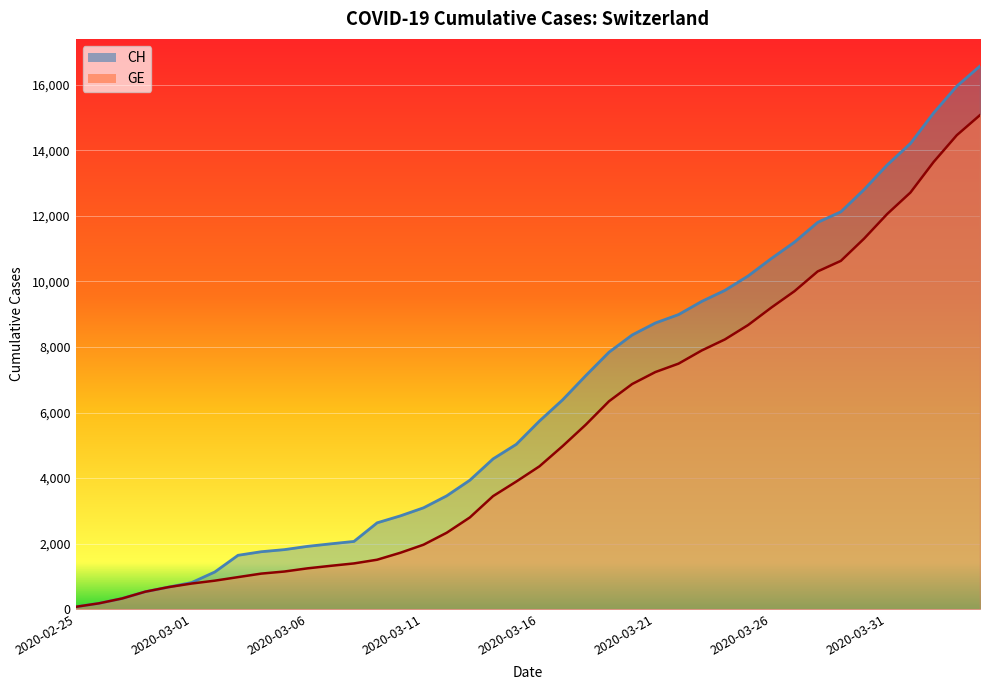

What is the value of the GE point at the 27th from the left?

7493